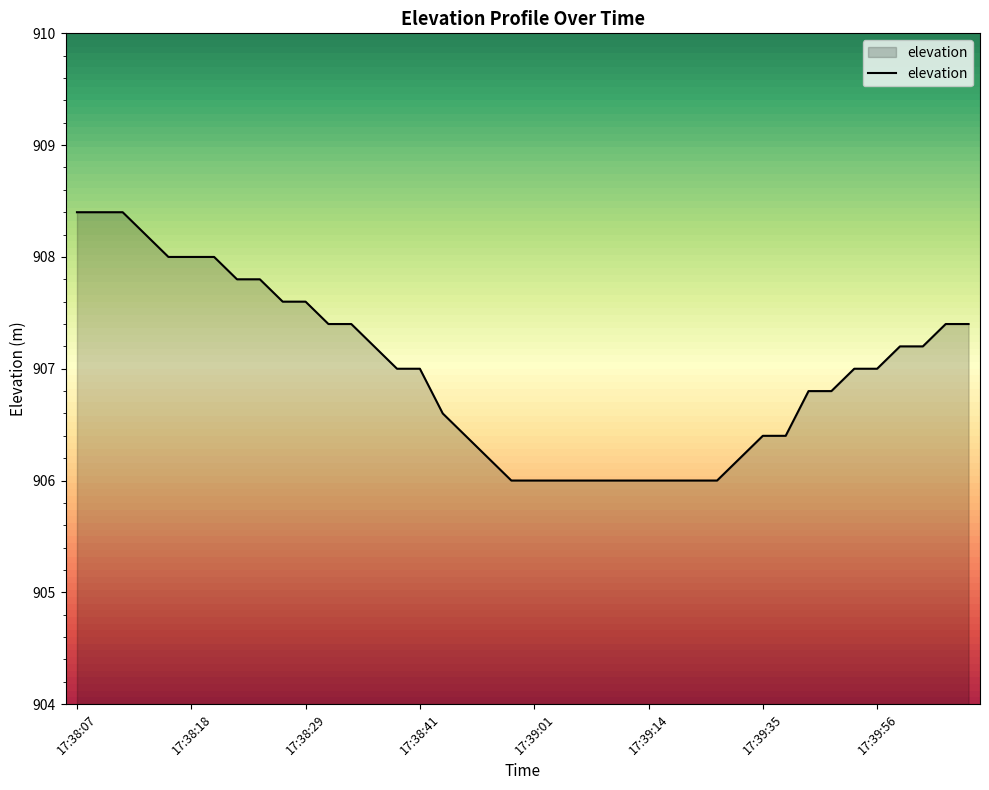

Count the number of categories in the chart.

40